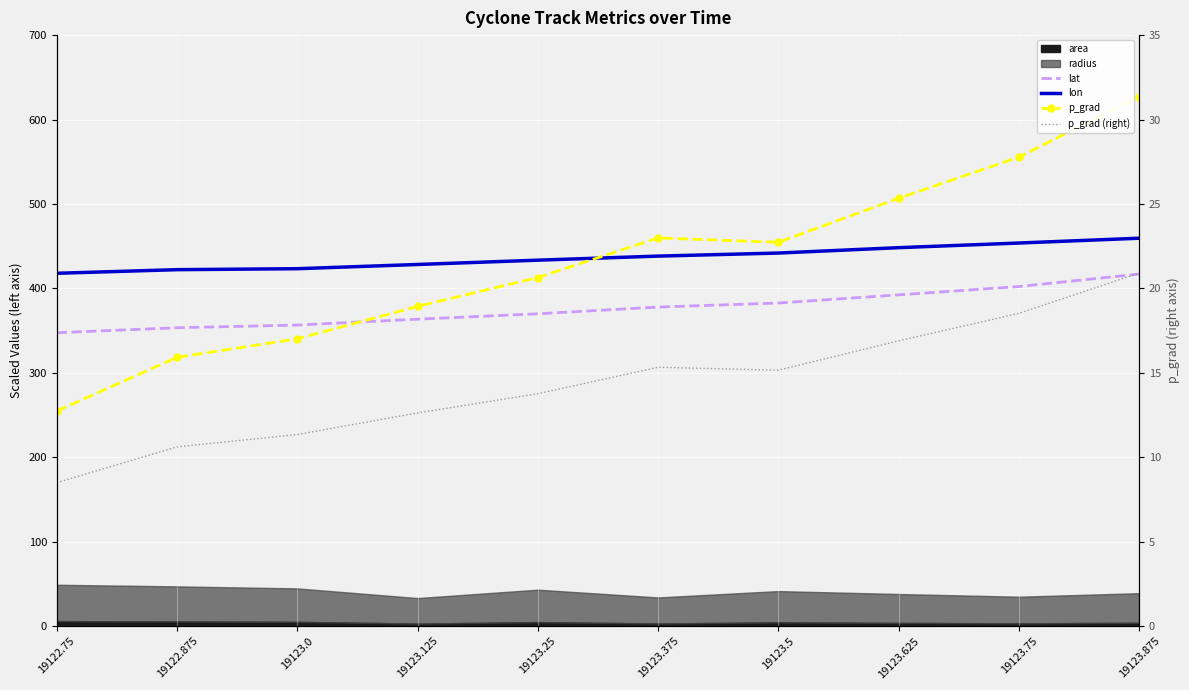

True or false: lon and lat intersect in this chart.

False